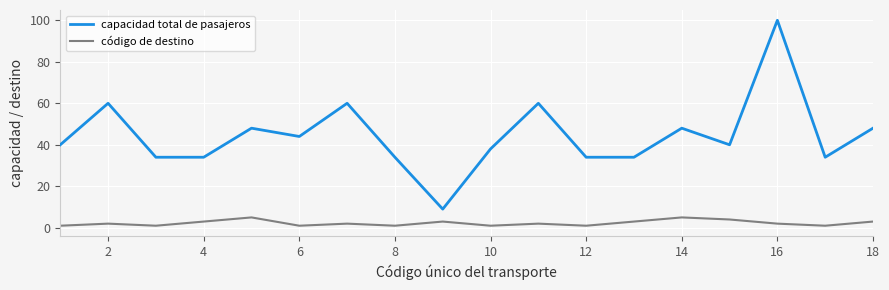

What is the lowest value of the capacidad total de pasajeros series?

9